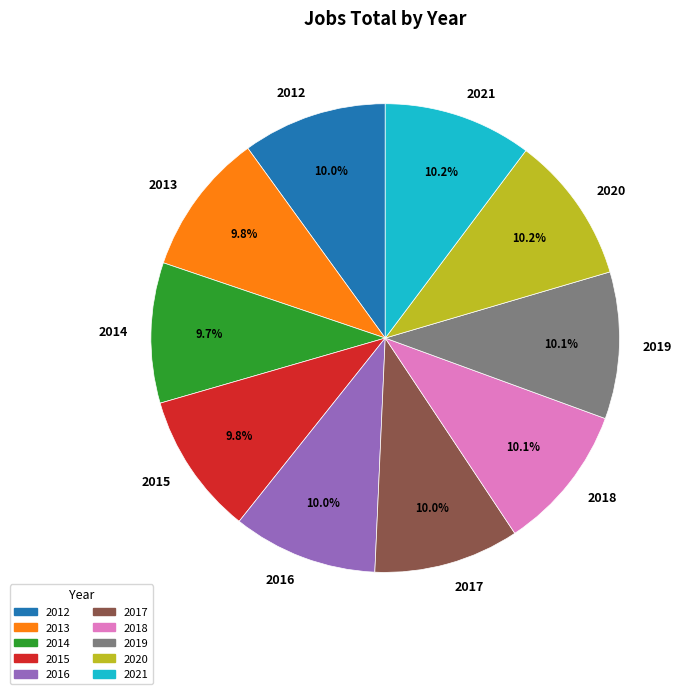

Does 2019 account for over 50% of the chart?

No